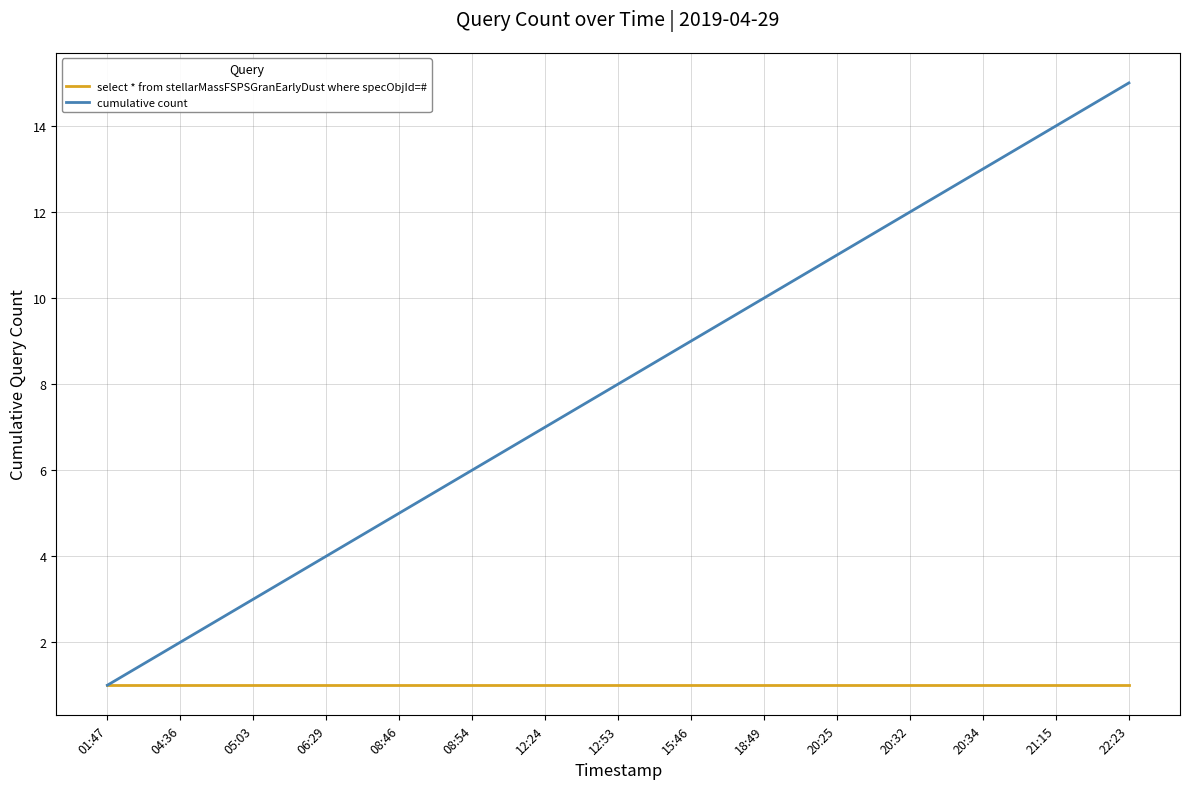

The value of cumulative count at 18:49 is 6. True or false?

False